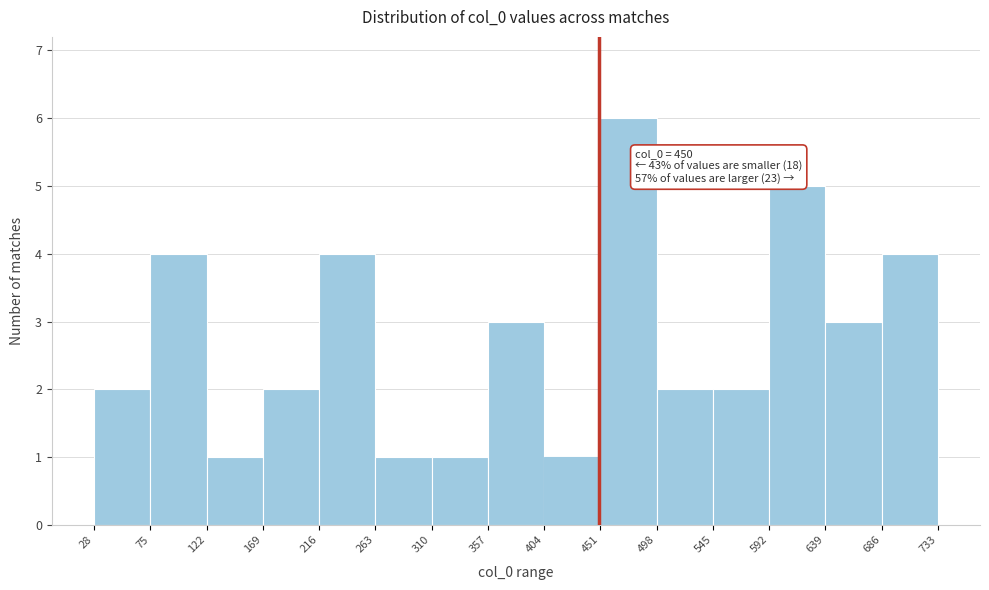

Which range on the x-axis has the tallest bar?

451 to 498